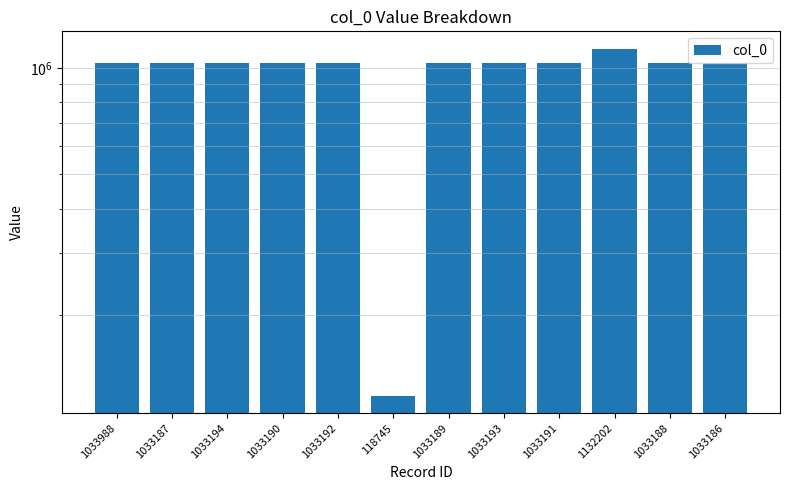

What is the ratio of the value at 1033188 to the value at 1033192?

1.0